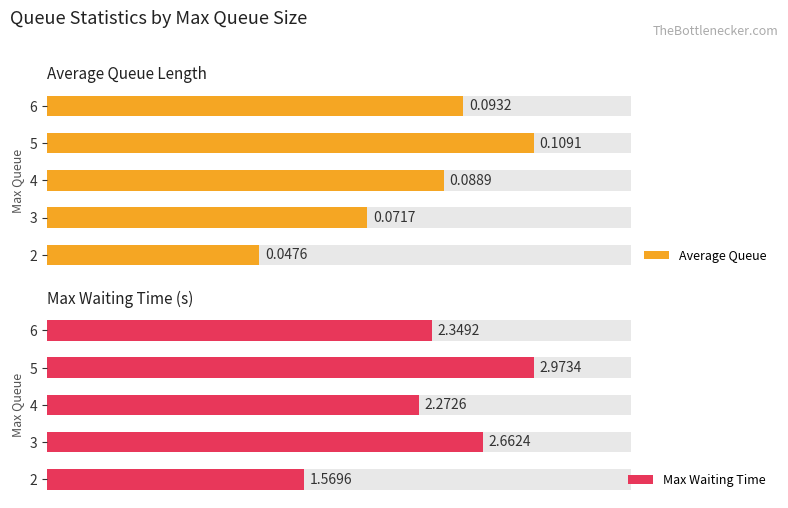

Count the number of data series in this chart.

2